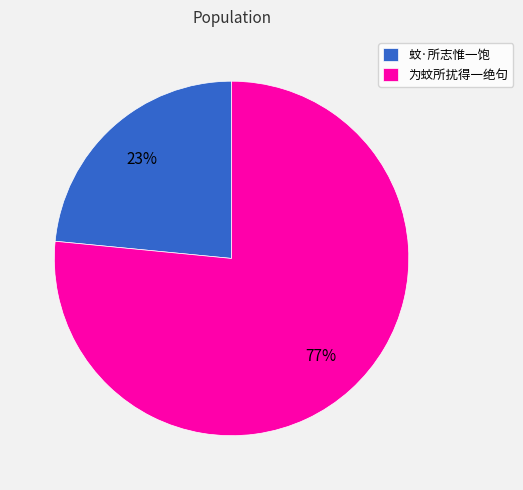

Is 蚊·所志惟一饱 the majority of the pie?

No